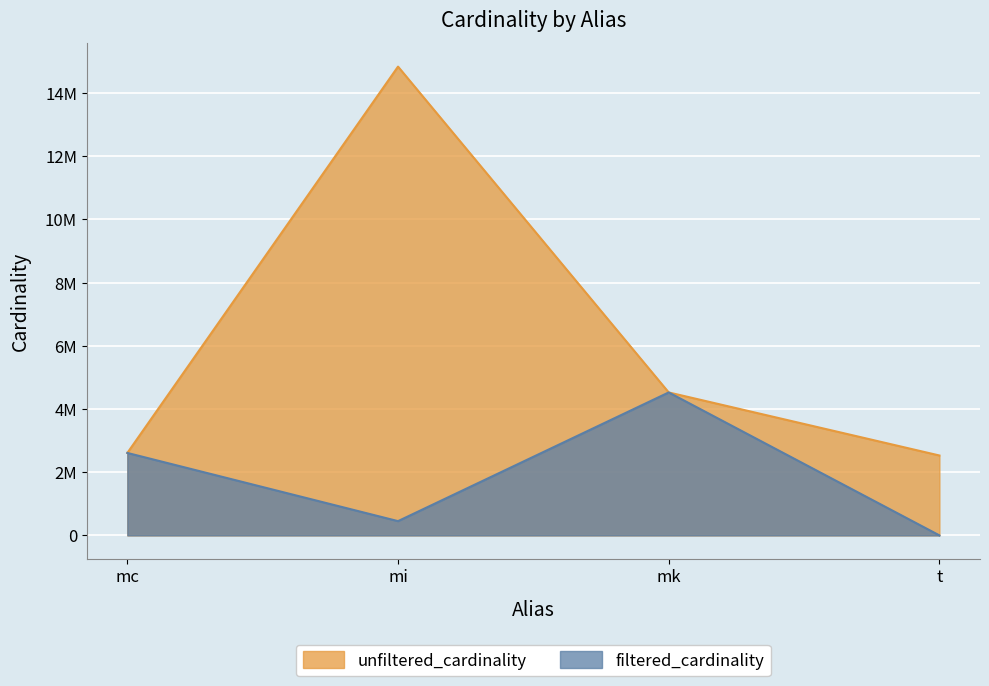

True or false: unfiltered_cardinality and filtered_cardinality intersect in this chart.

False